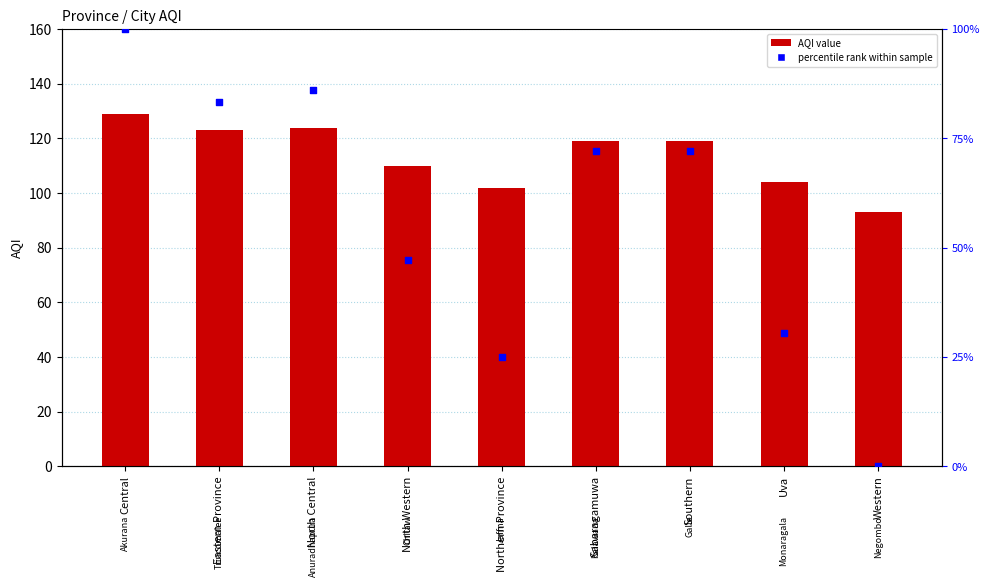

At how many categories does at least one series exceed 126?

1